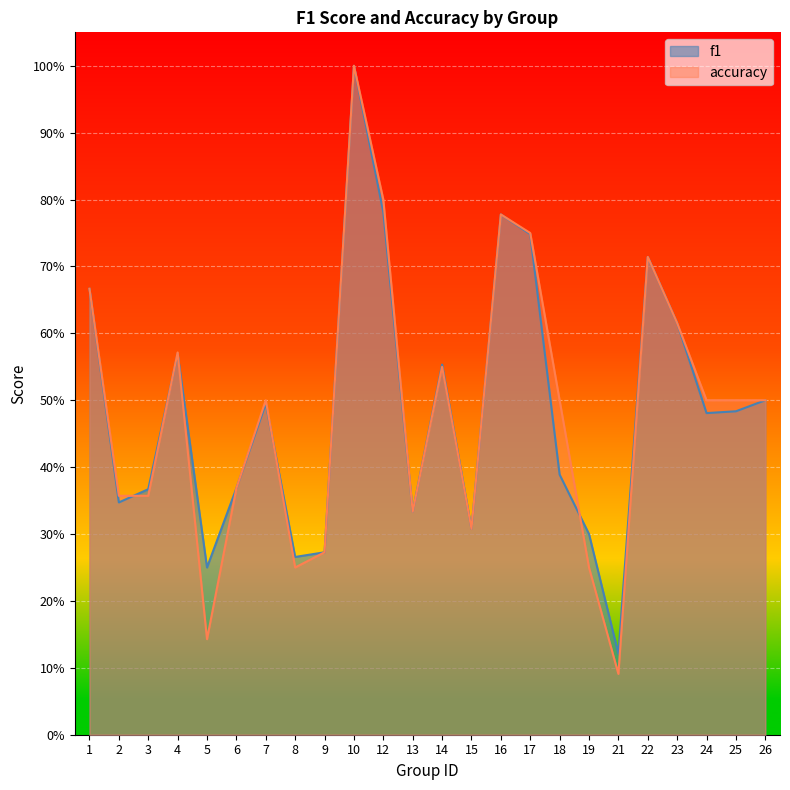

How many f1 values are between 0 and 1?

24